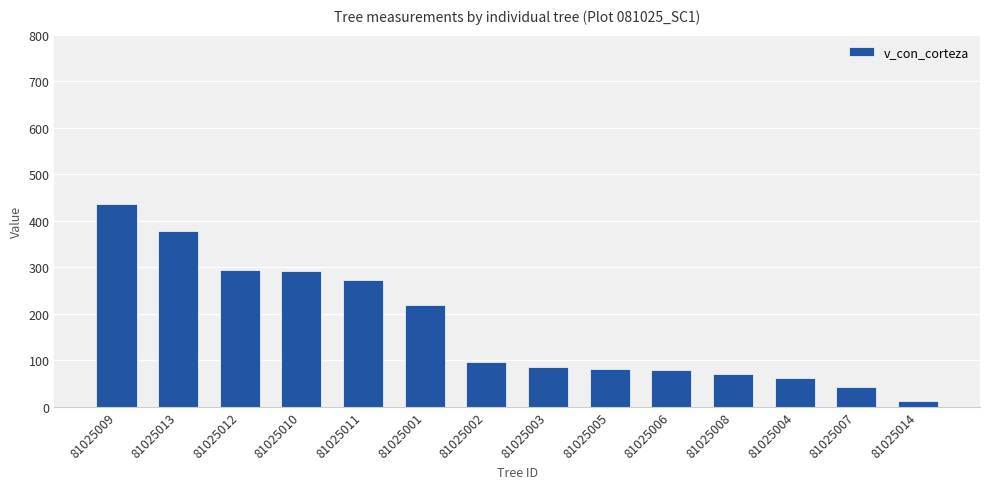

Count the number of categories in the chart.

14